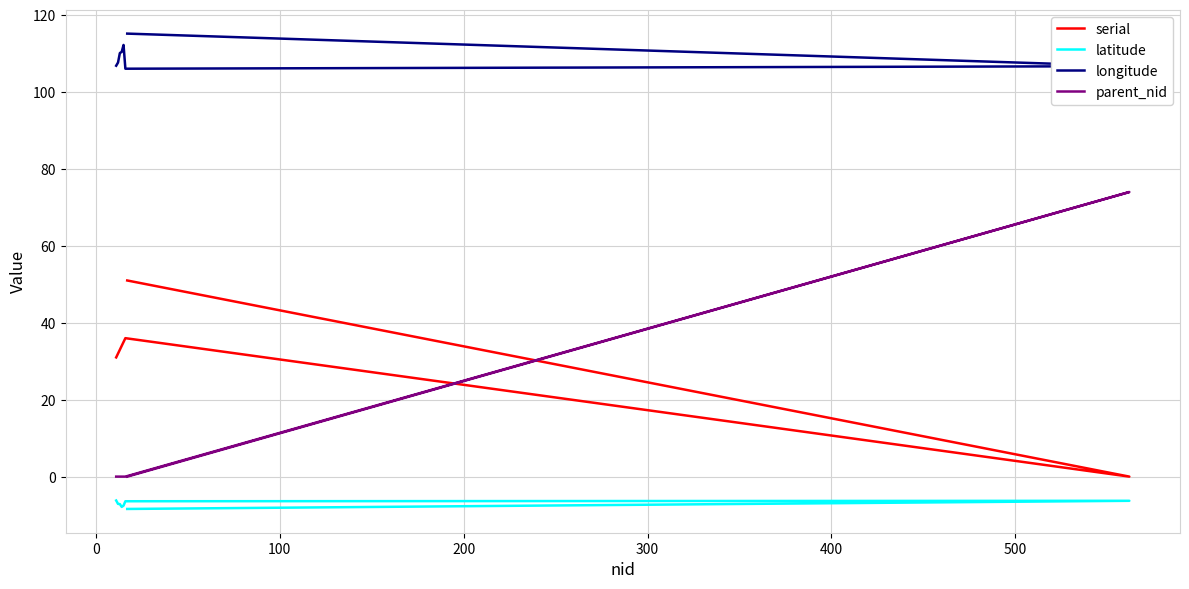

How many interior local valleys does the serial series have?

1